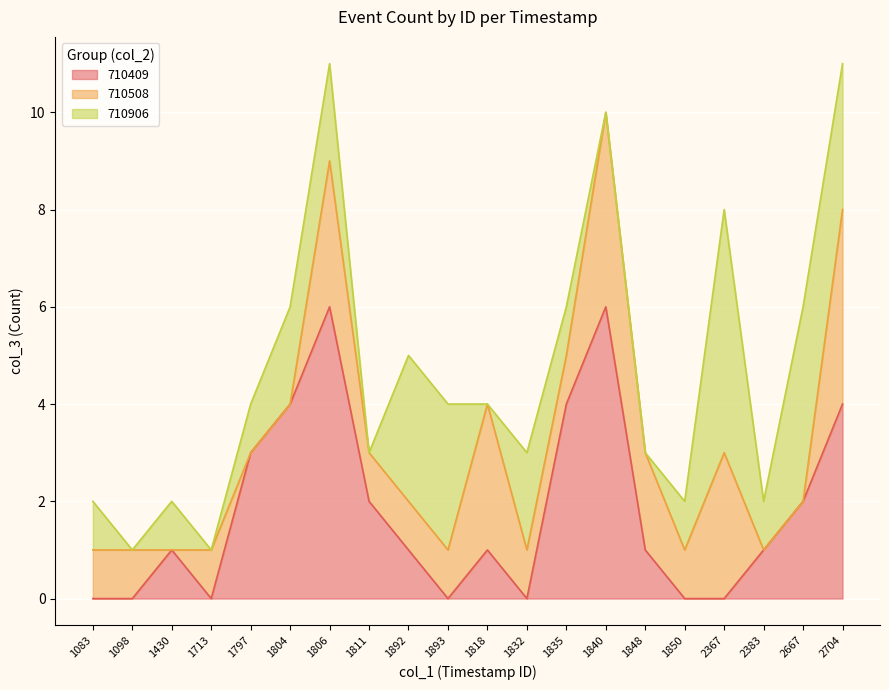

True or false: 710409 and 710906 intersect in this chart.

True